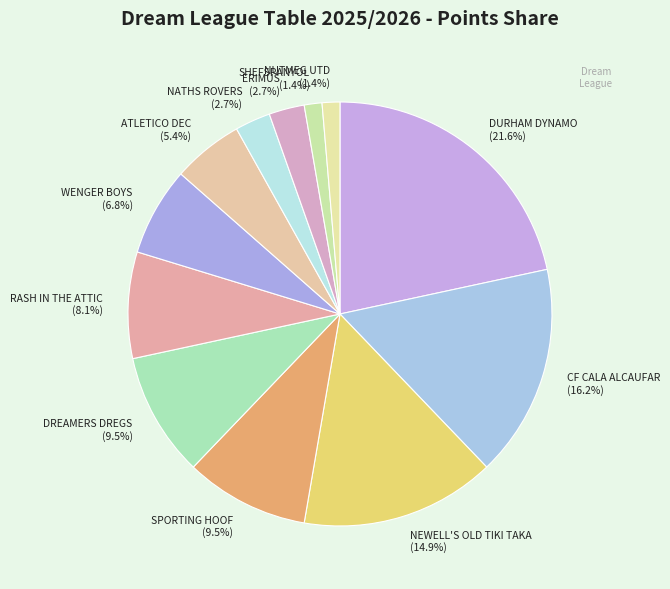

Between WENGER BOYS and SPORTING HOOF, which is larger?

SPORTING HOOF